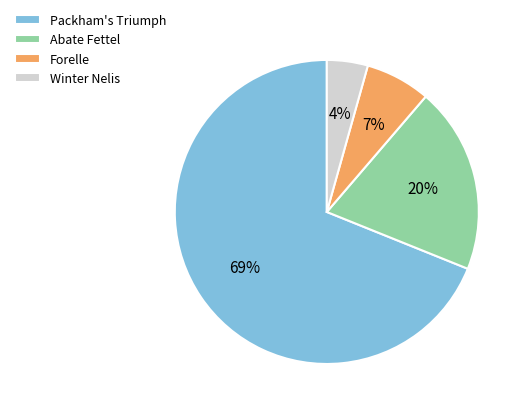

To the nearest percent, what is the difference between the largest and smallest slice percentages?

65%